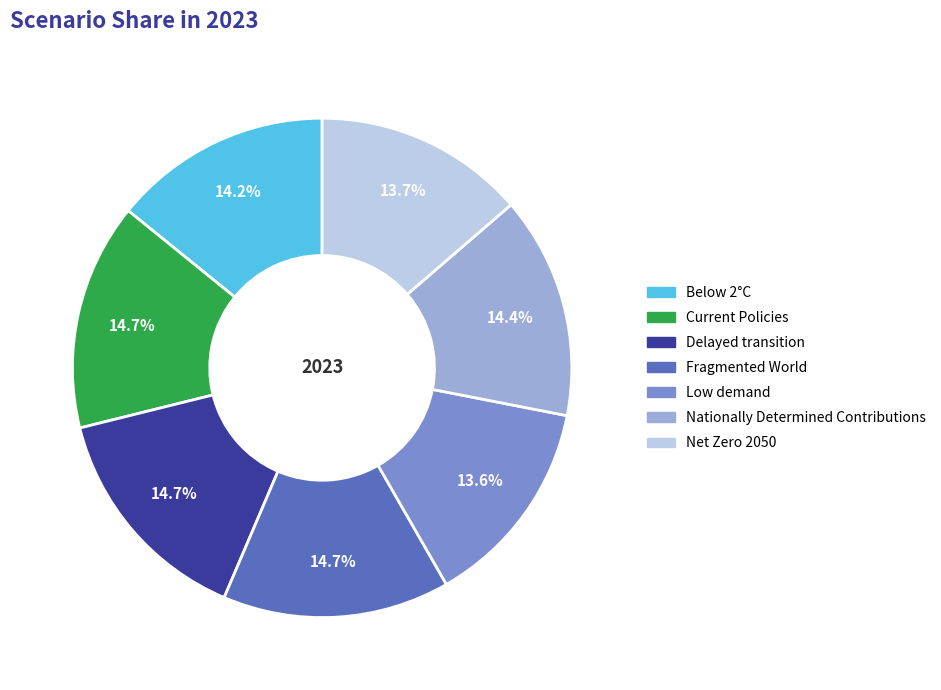

What percentage is NOT represented by Net Zero 2050?

86.3%